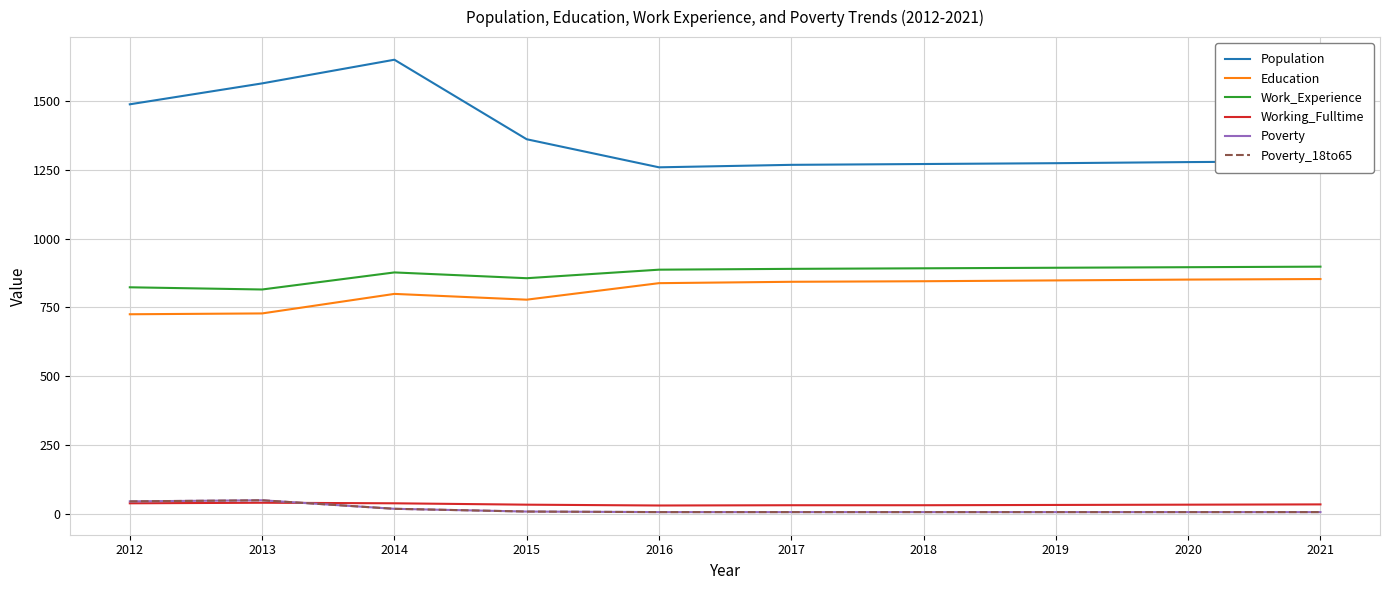

What is the value of the Working_Fulltime point at the 4th from the left?

33